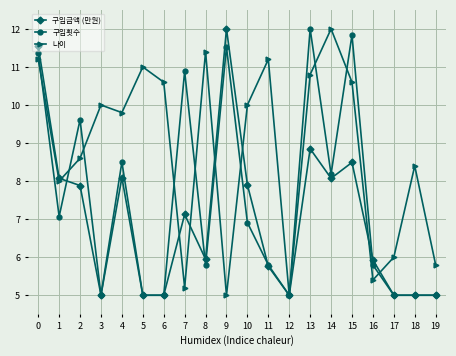

How many data points does each series have?

20